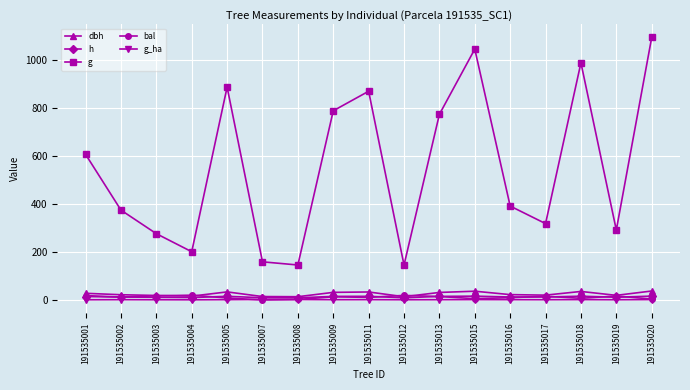

Which series has the largest total across all categories?

g